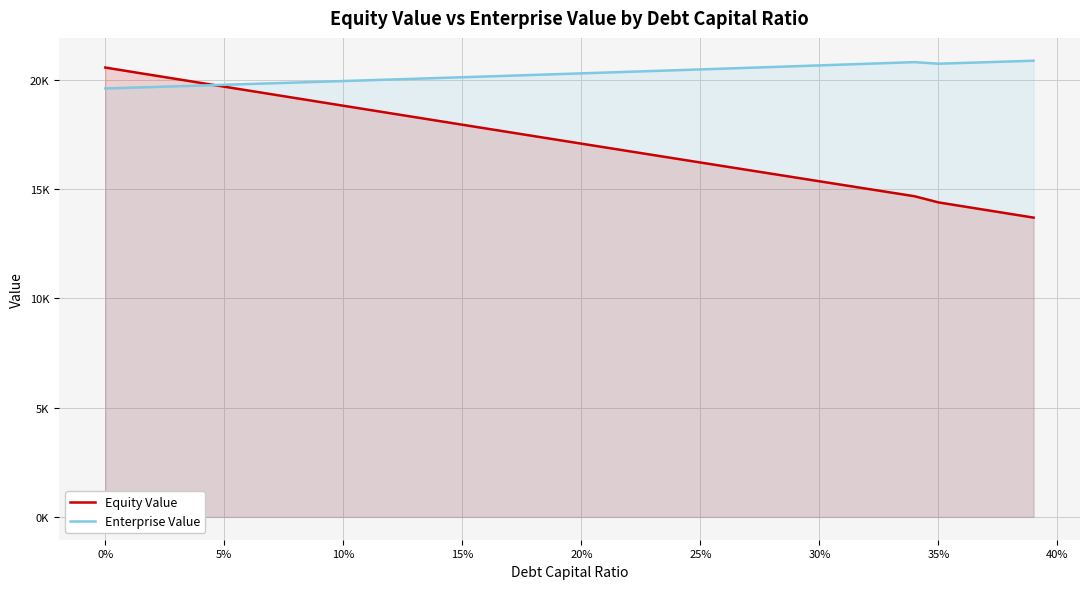

True or false: Enterprise Value has a value of 20726.6 at 35.

True